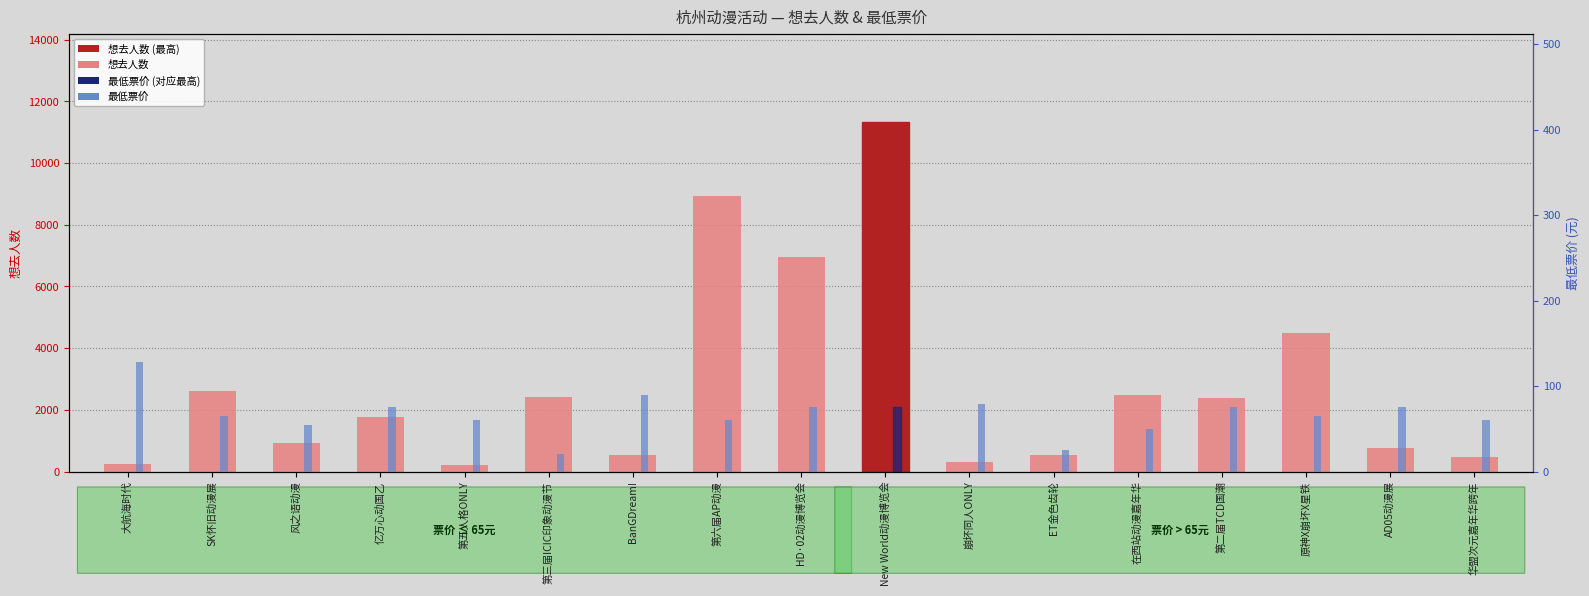

List the labels in order of 最低票价 value, largest first.

大航海时代, BanGDream!, 崩坏同人ONLY, 亿万心动国乙, HD·02动漫博览会, New World动漫博览会, 第二届TCD国潮, AD05动漫展, SK怀旧动漫展, 原神X崩坏X星铁, 第五人格ONLY, 华盟次元嘉年华跨年, 第六届AP动漫, 风之语动漫, 在西站动漫嘉年华, ET金色齿轮, 第三届ICIC印象动漫节